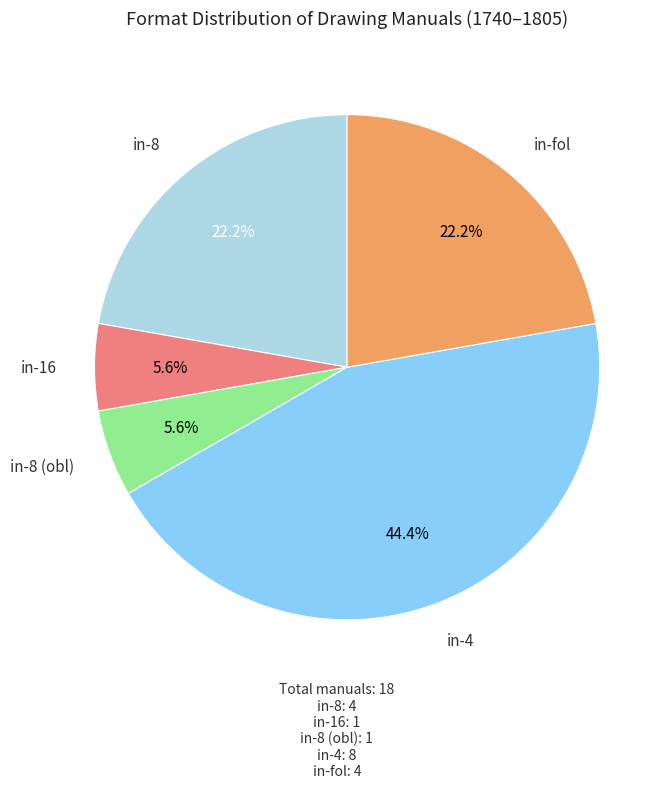

Is there a majority slice in this chart?

No